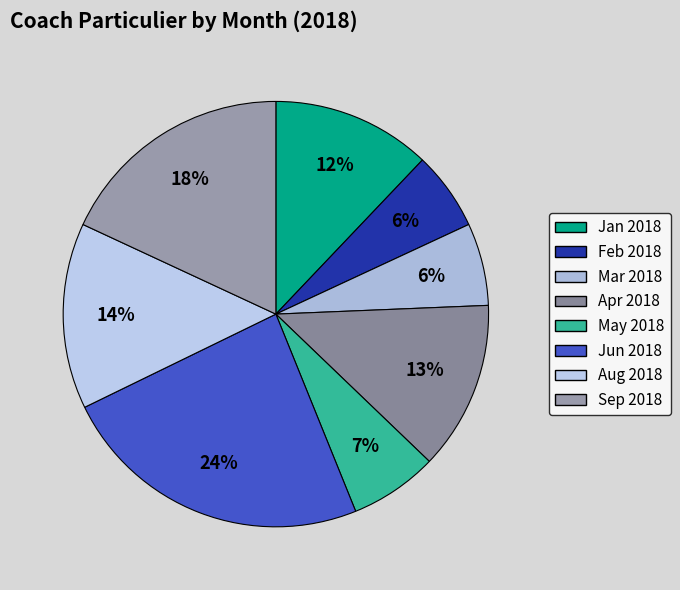

How many segments does this pie chart have?

8